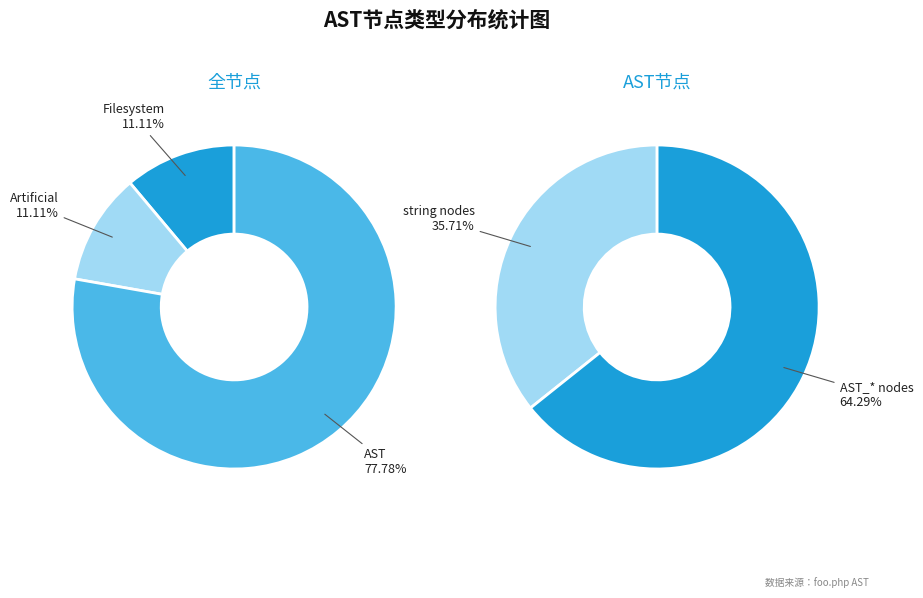

Rank the categories by value from highest to lowest.

AST, Filesystem, Artificial